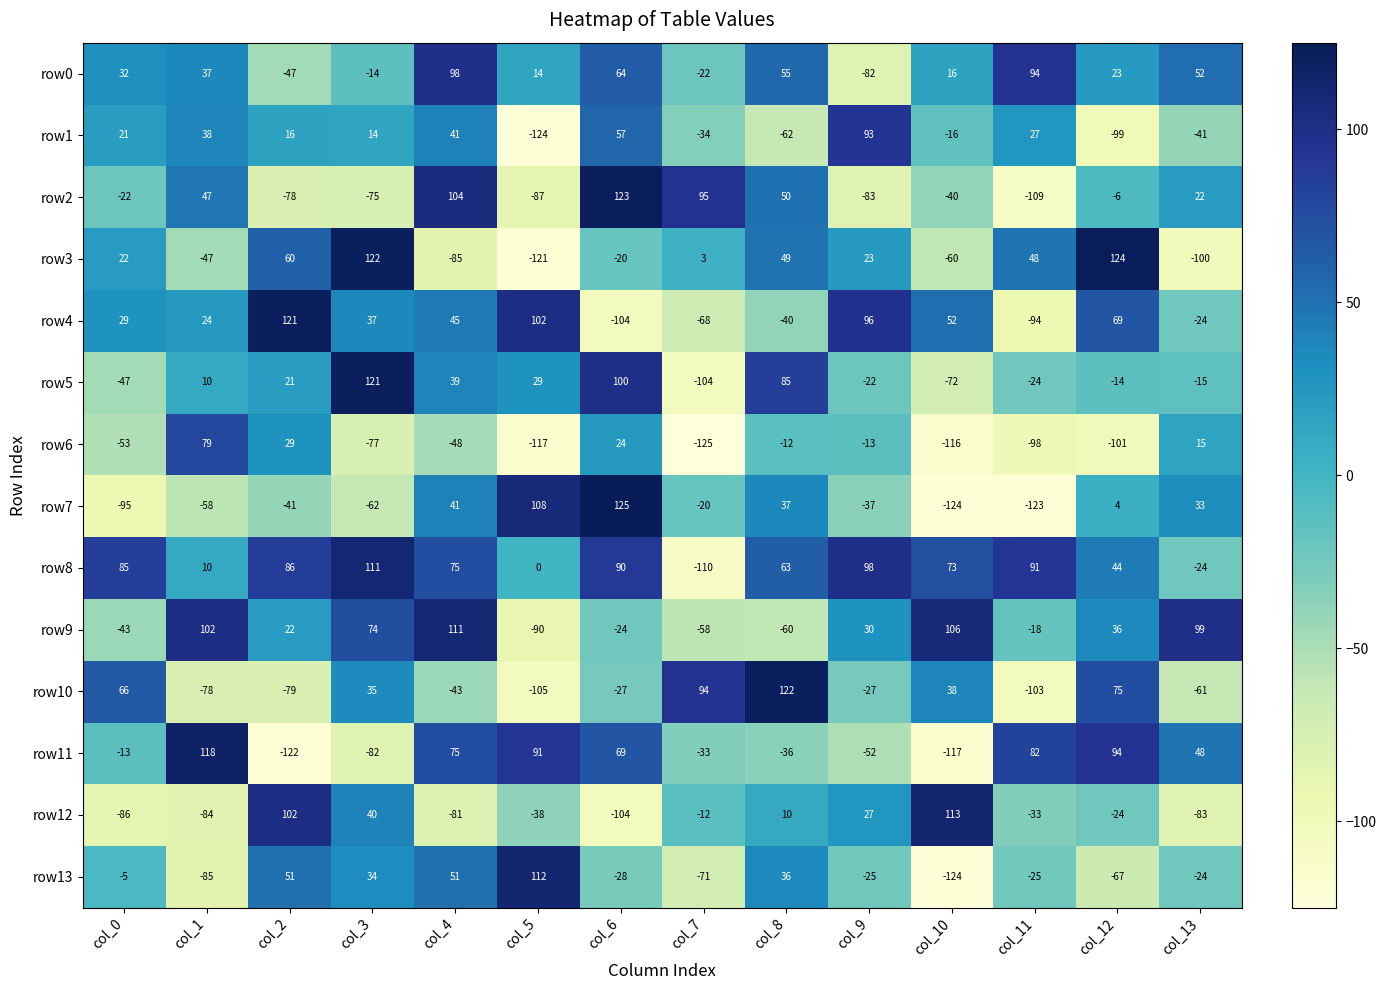

How many categories are shown in the chart?

14